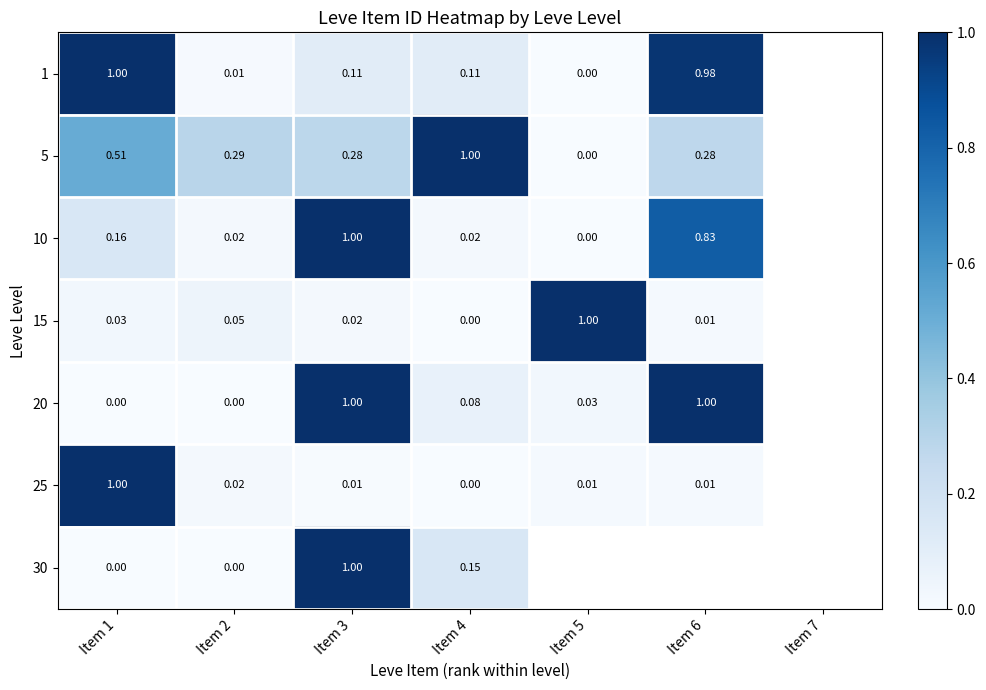

List the series in order of their peak value, lowest first.

1, 5, 10, 15, 20, 25, 30